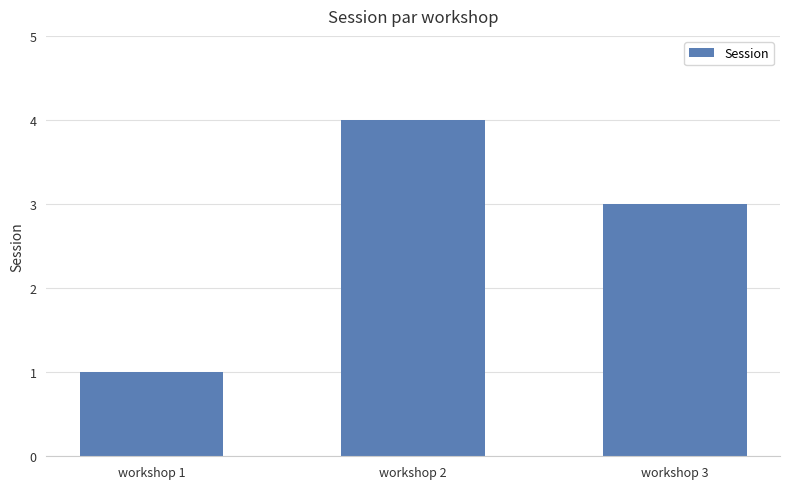

Where does the data first go above 3?

workshop 2